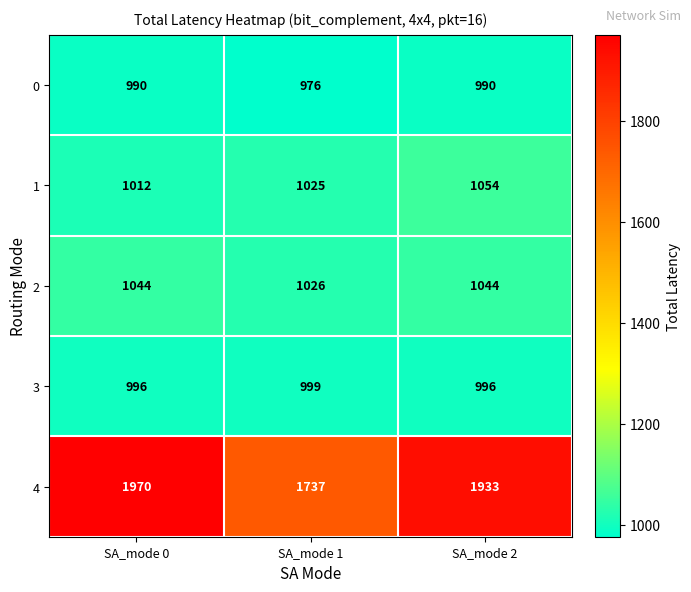

What is the difference between the 1 values at SA_mode 0 and SA_mode 2?

42